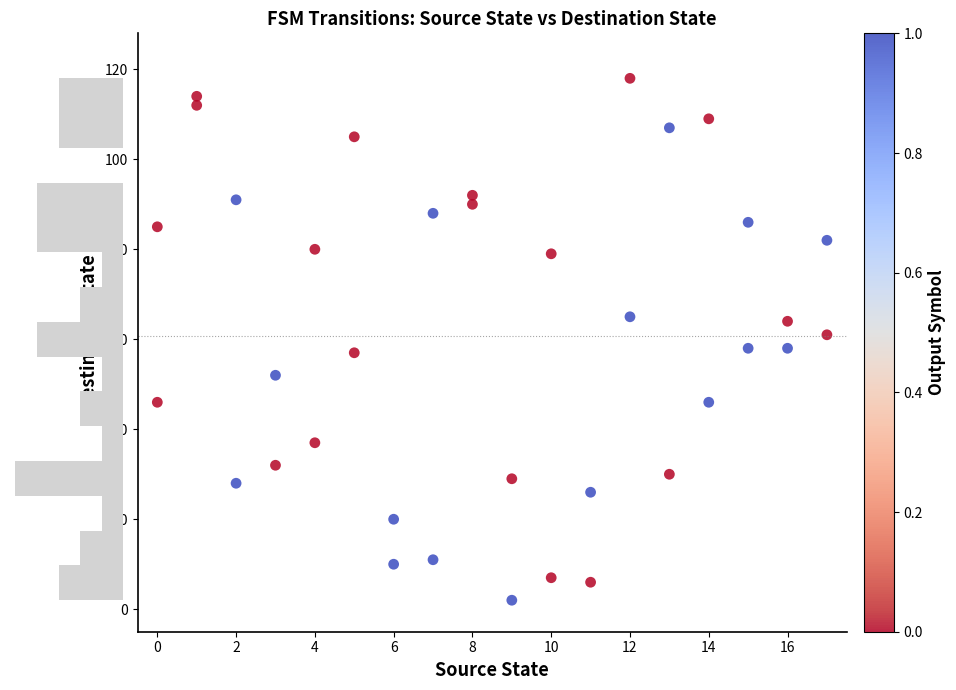

What is the range of Y values (max minus min)?

116